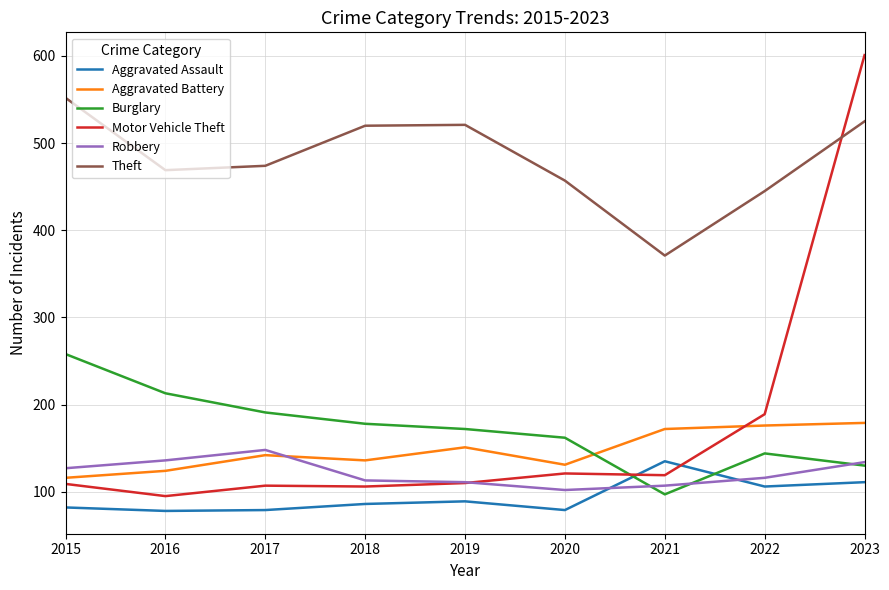

True or false: Aggravated Battery has a value of 151 at 2019.

True